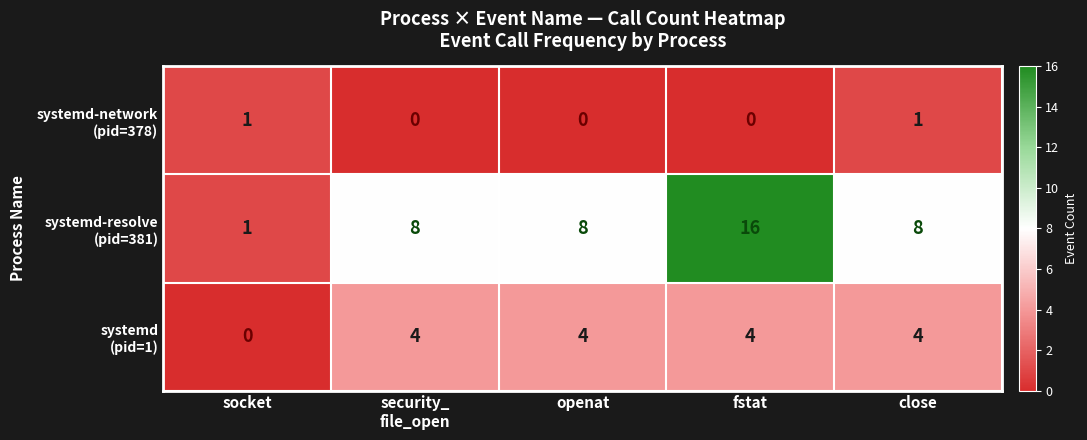

At which category is the sum across all series the highest?

fstat